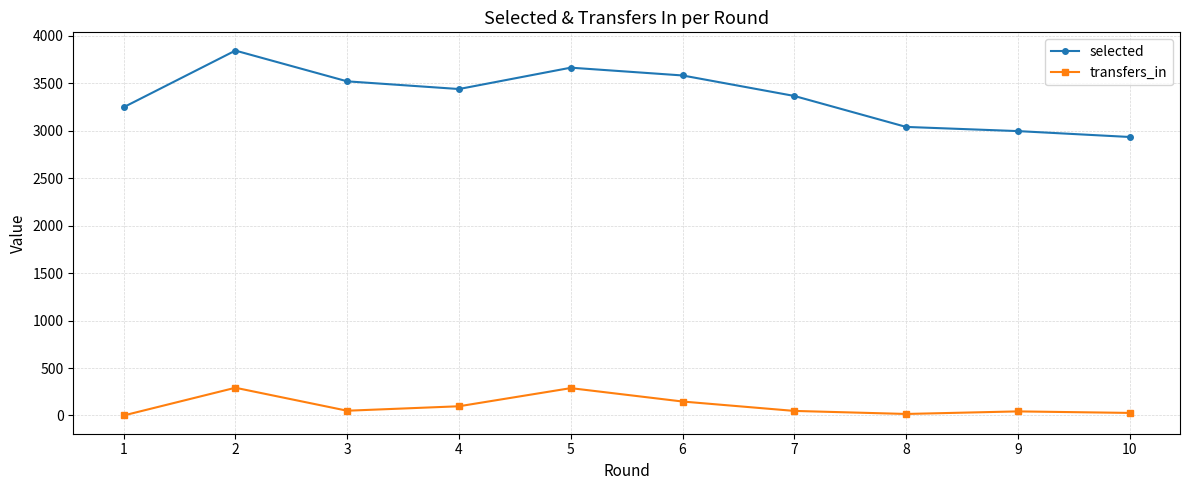

The value of transfers_in at 1 is 153. True or false?

False